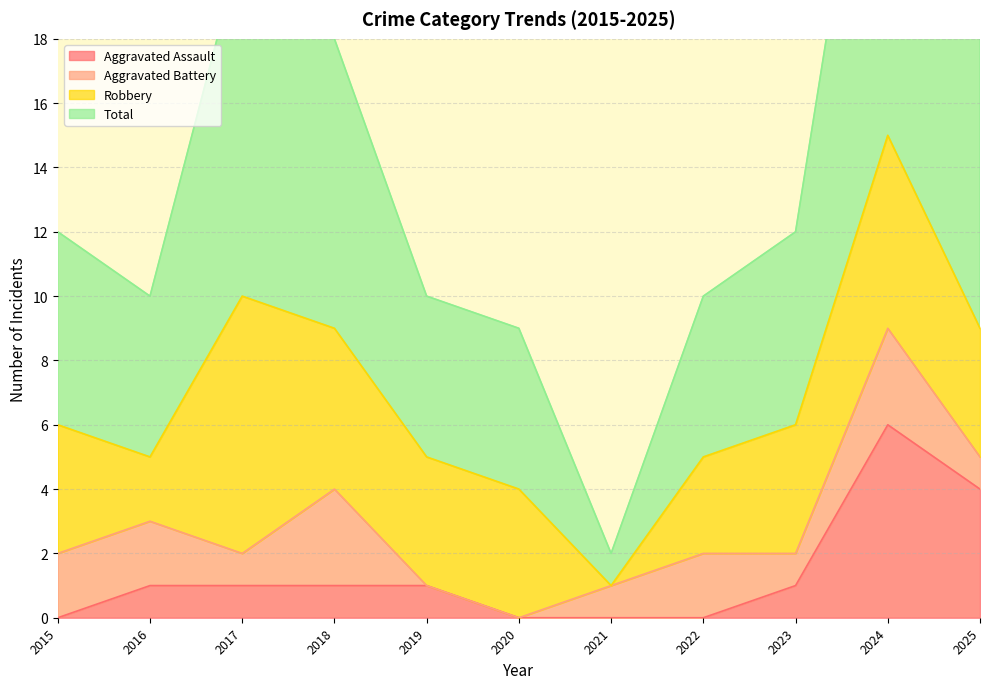

Which series has the largest range (max minus min)?

Total